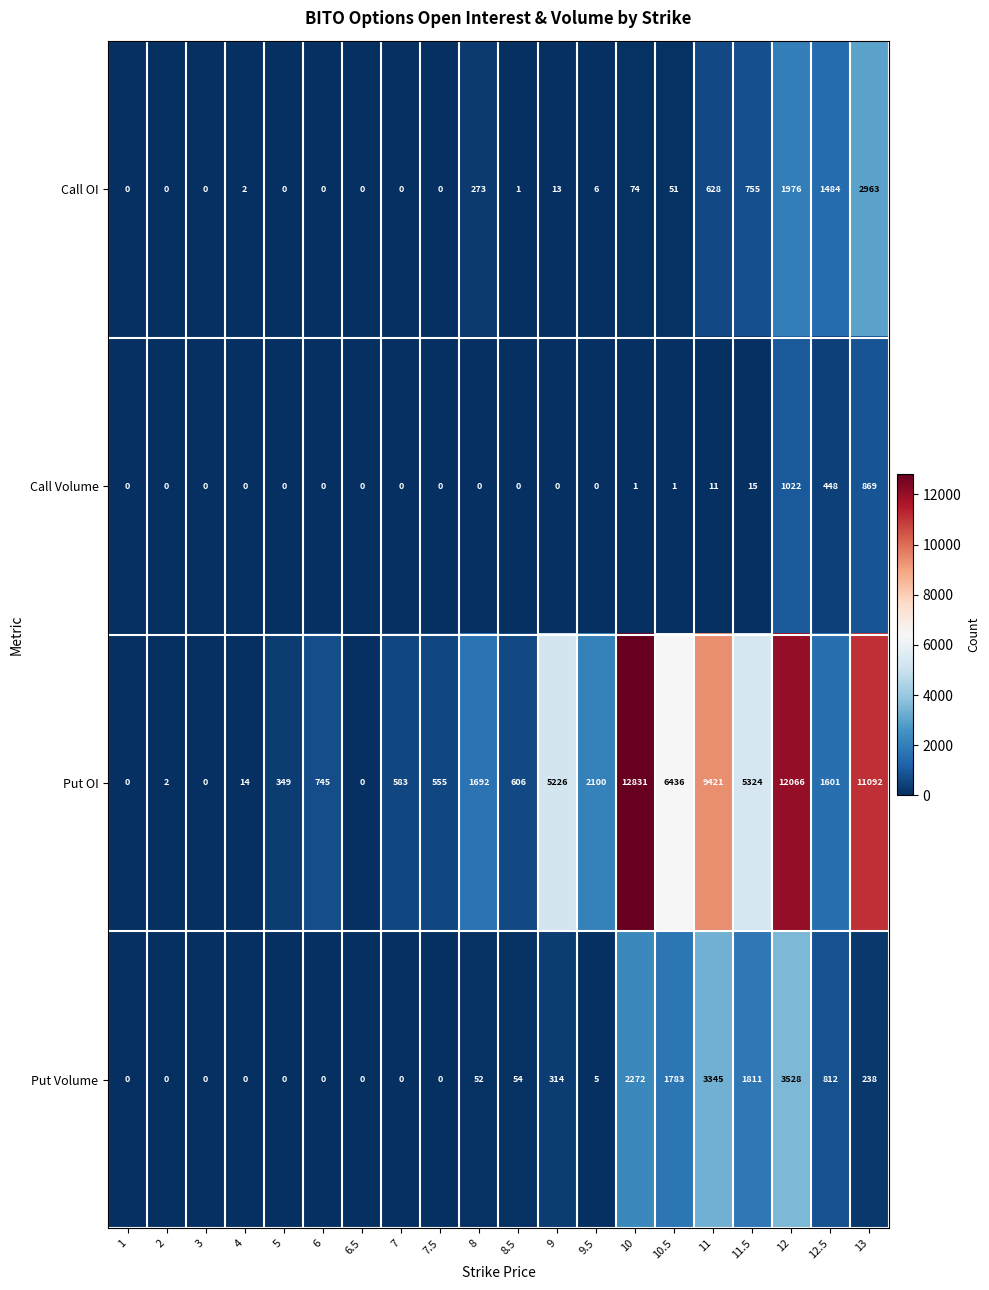

Rank the series at 8.5 from highest to lowest value.

Put OI, Put Volume, Call OI, Call Volume